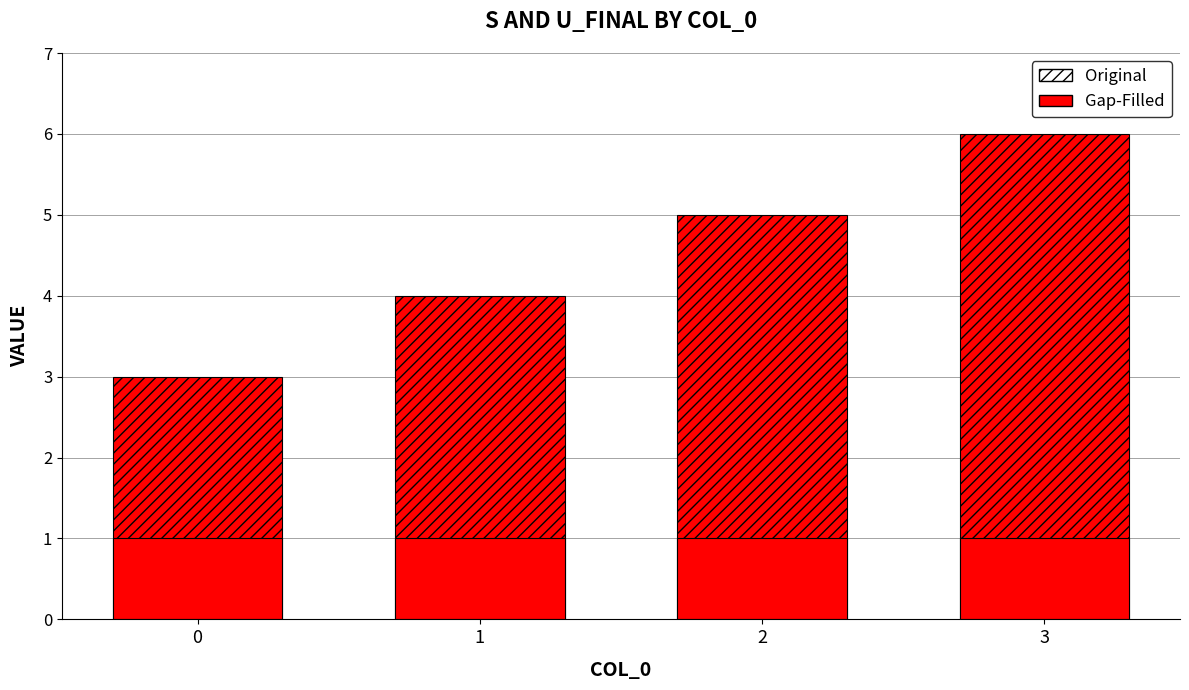

How many distinct data groups are displayed?

2